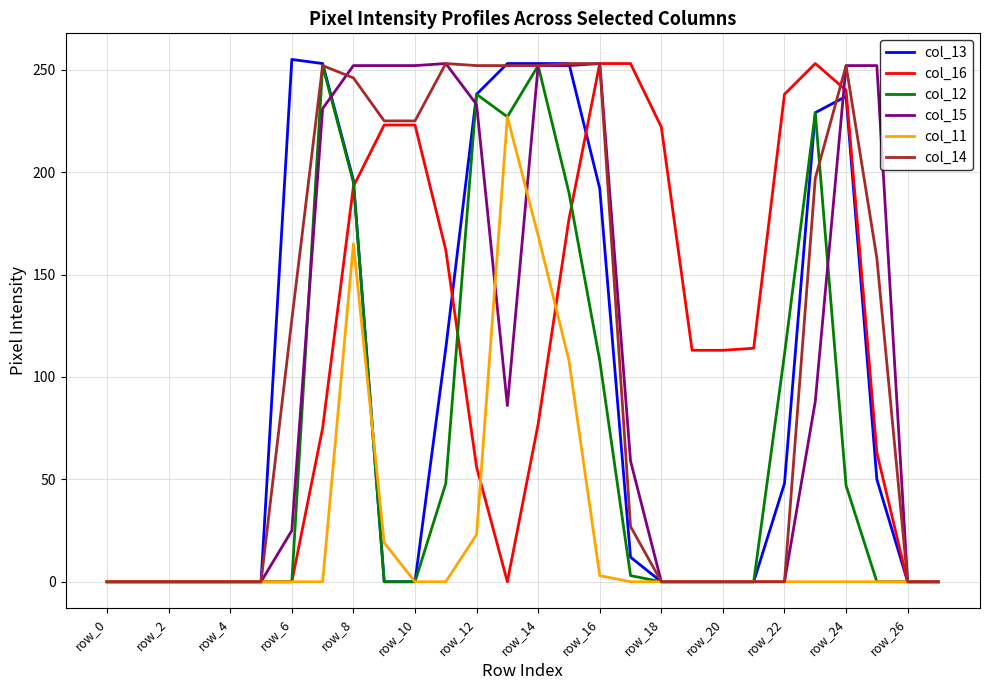

True or false: col_13 has more than 1 points higher than both neighbors.

True